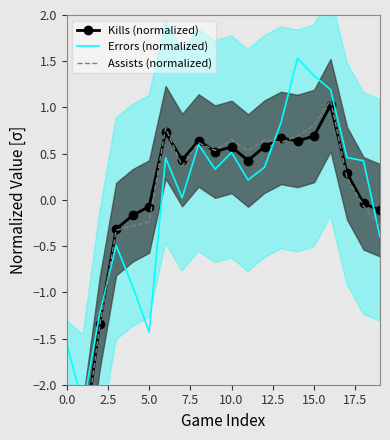

What is the label of the 10th point from the left?

9